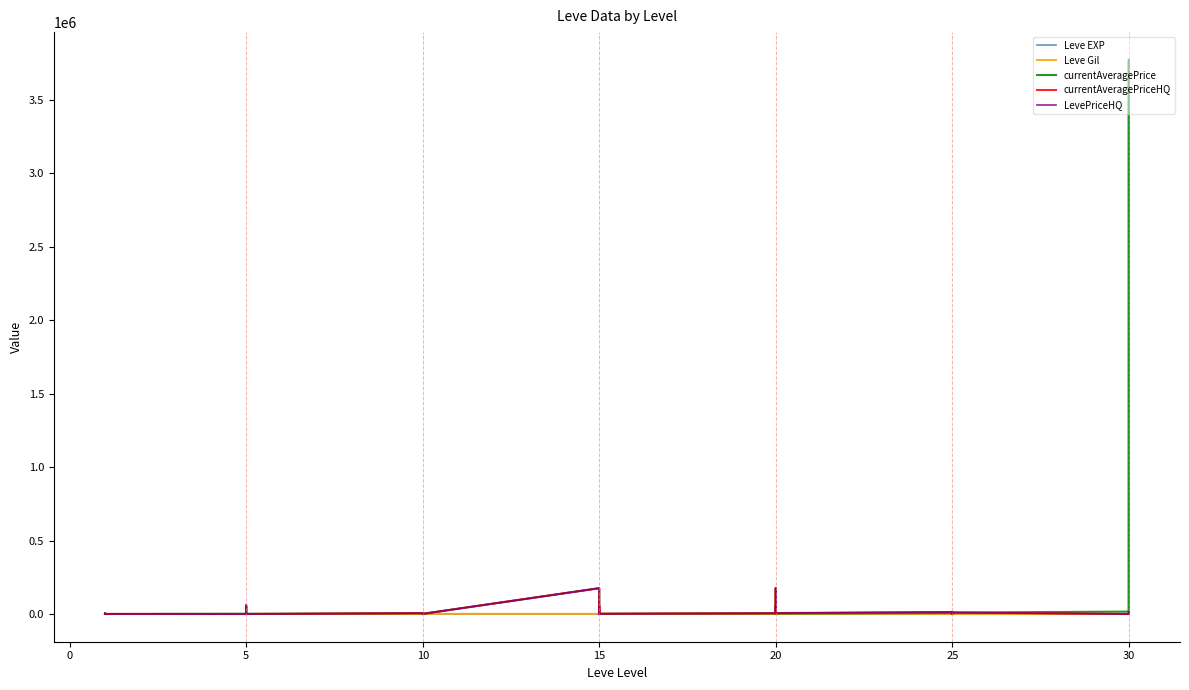

What are all the series names shown in the legend?

Leve EXP, Leve Gil, currentAveragePrice, currentAveragePriceHQ, LevePriceHQ